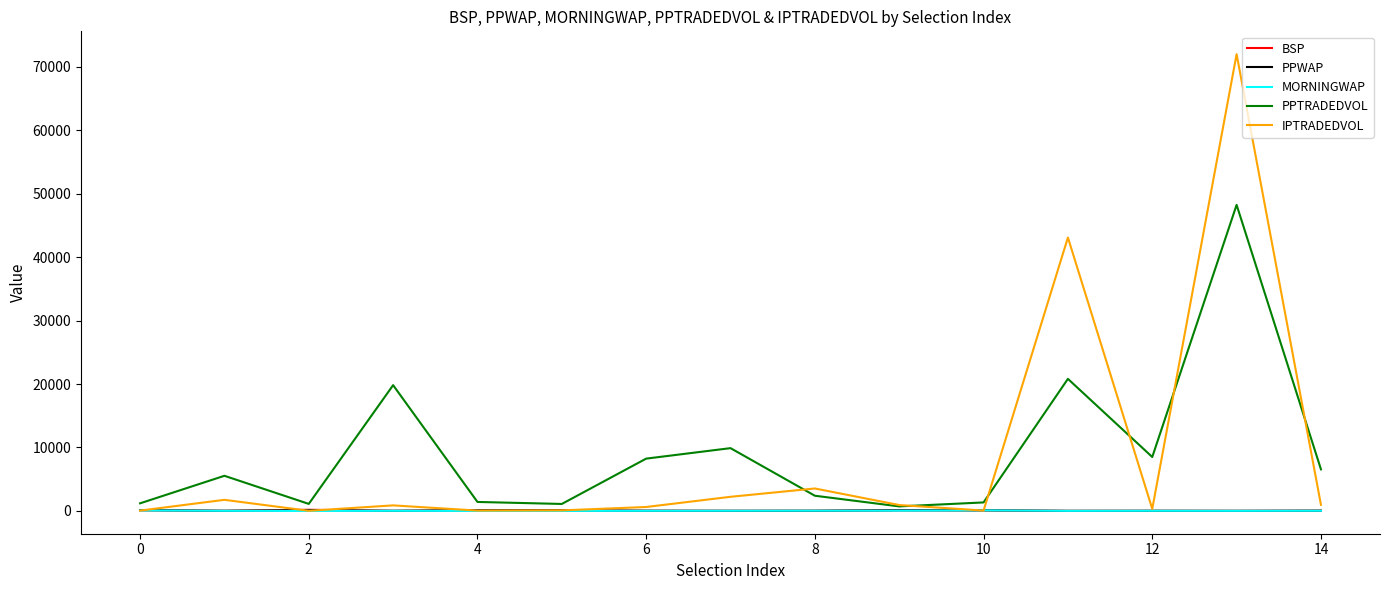

Does the chart display data point markers on the line(s)?

No